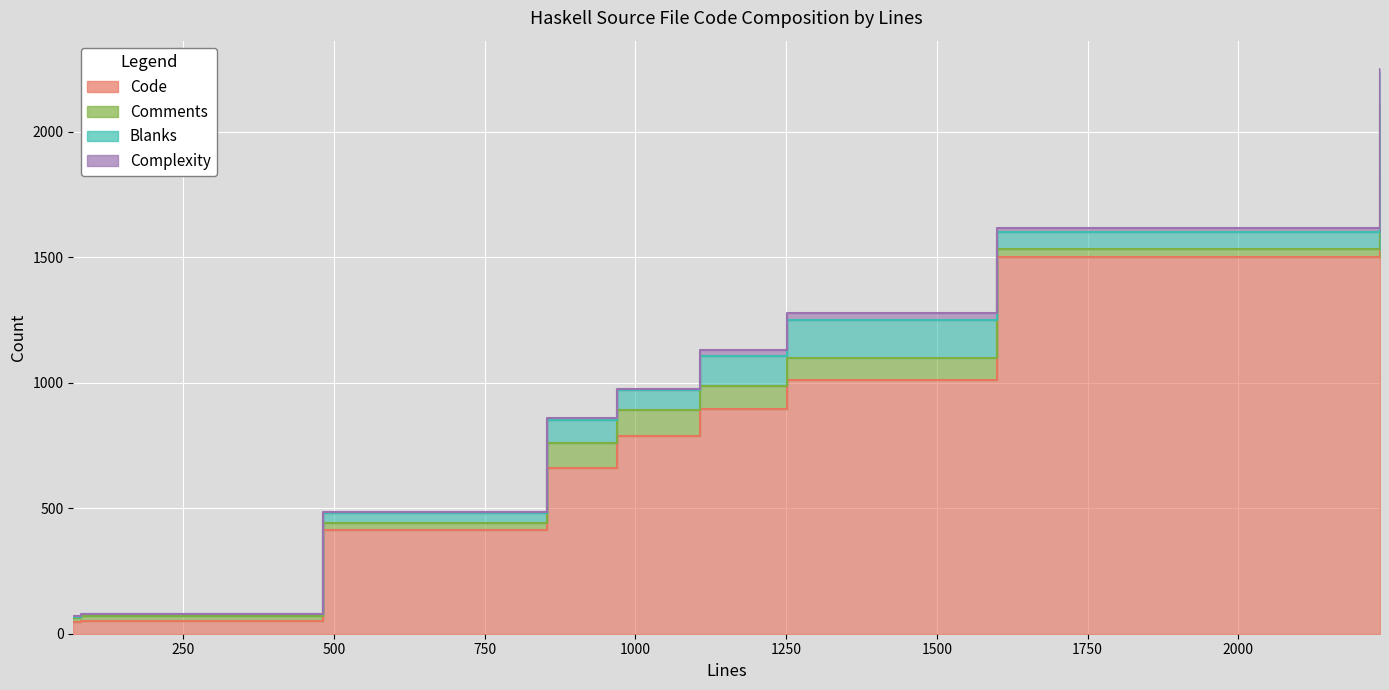

What is the difference between the highest and lowest values at 482?

410